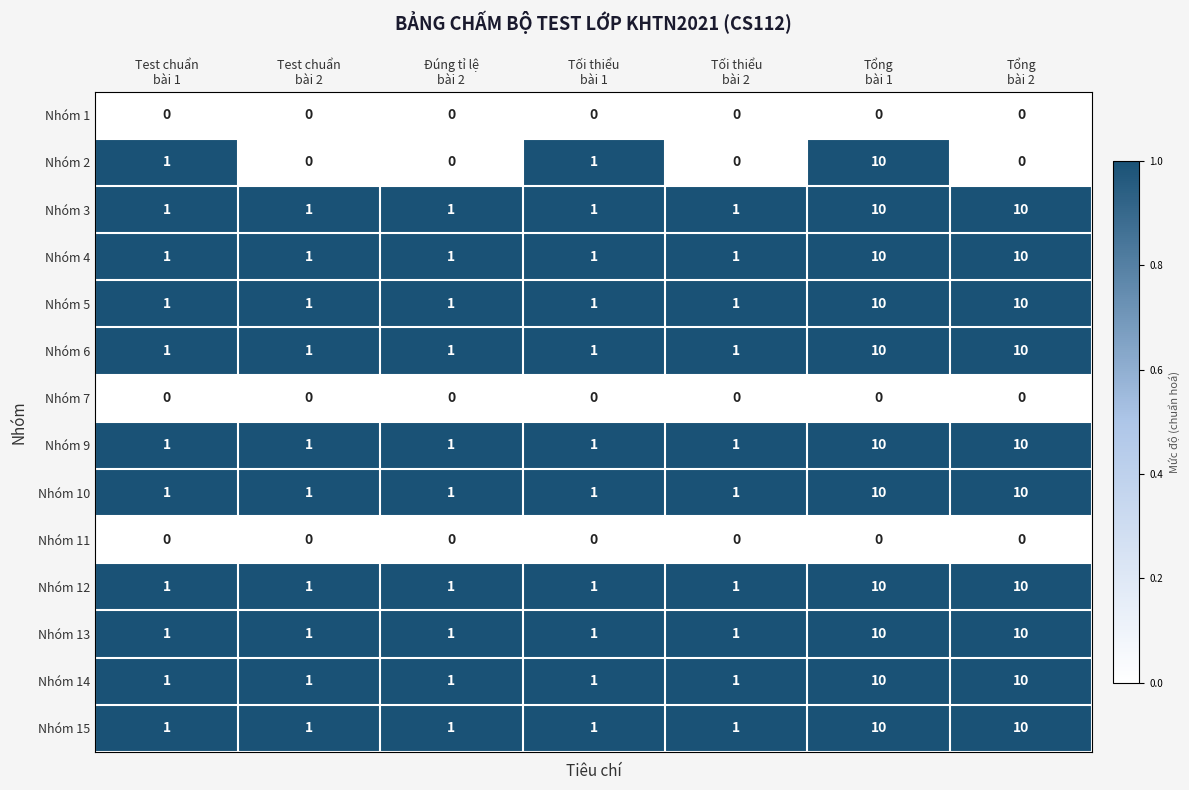

What is the spread (max minus min) of values at Tối thiểu
bài 2?

1